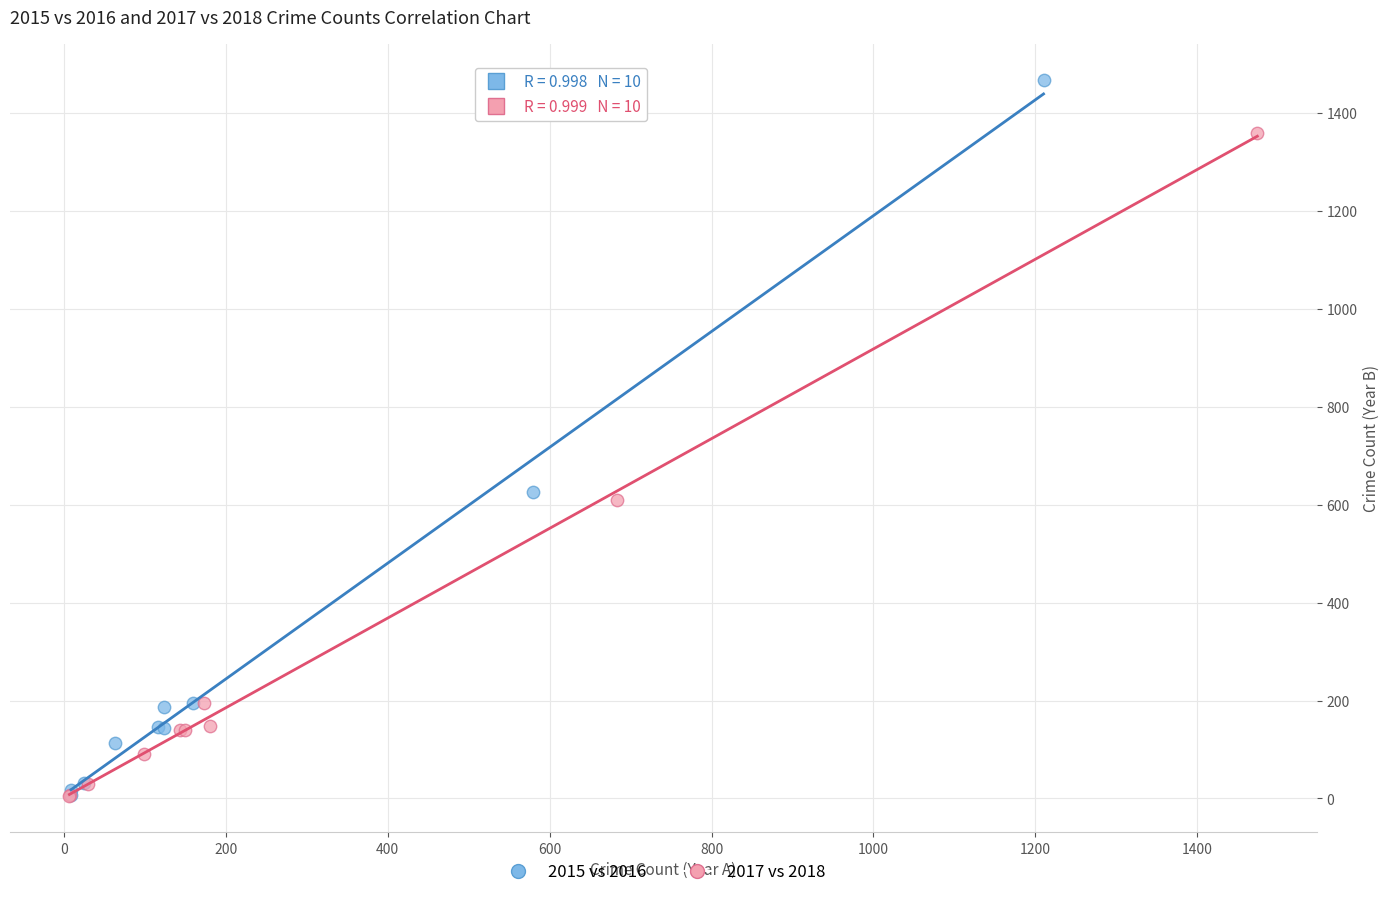

Which series contains the highest Y value?

2015 vs 2016